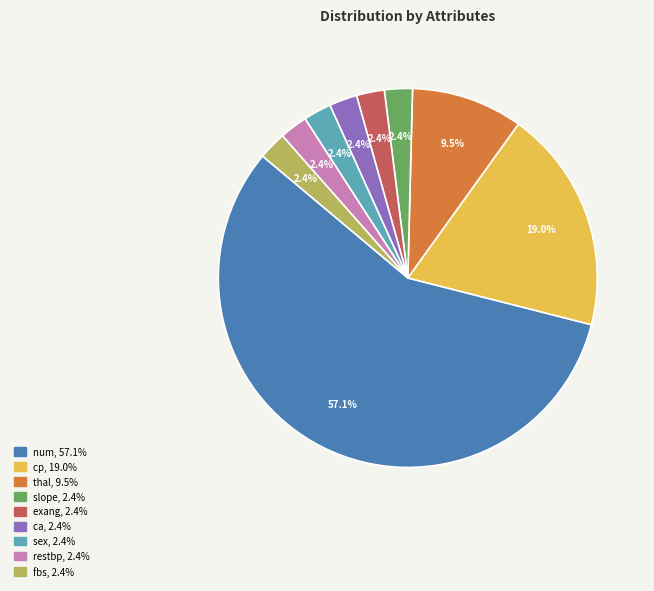

Is num the majority of the pie?

Yes